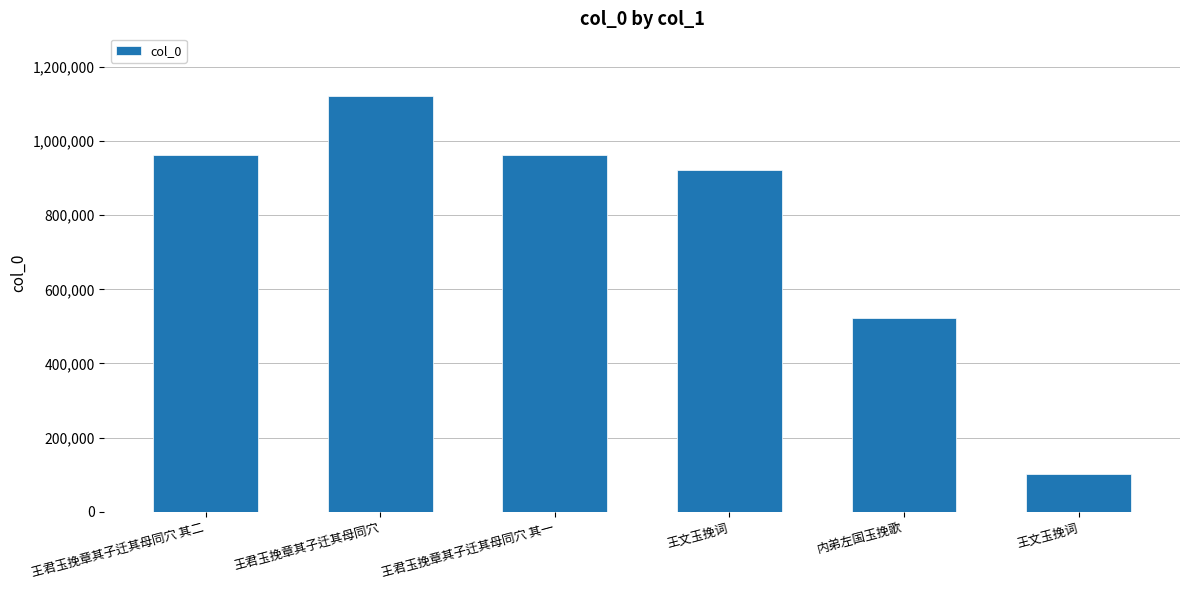

What is the maximum value shown in the chart?

1122359